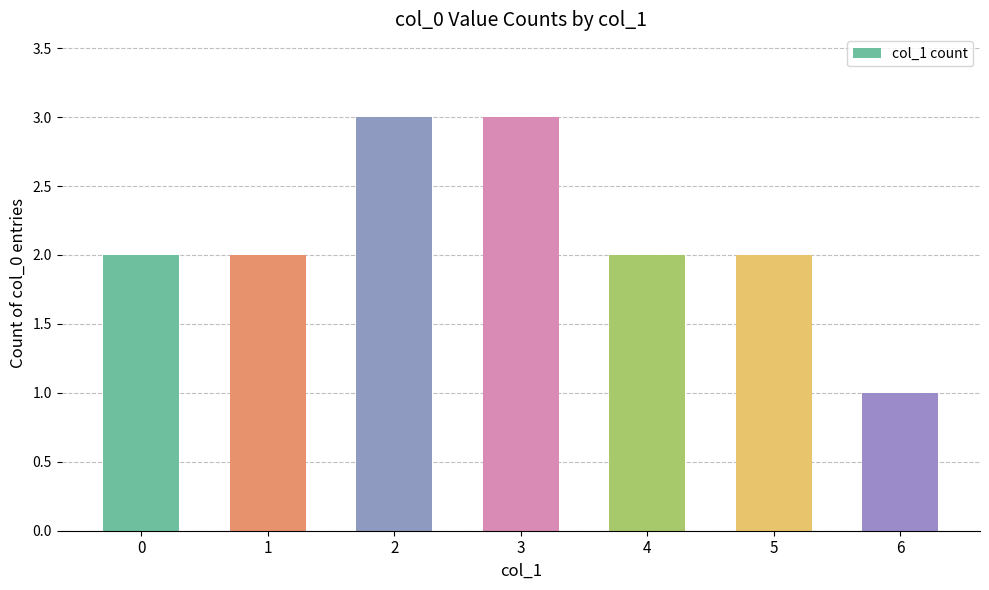

Reading left to right, extract all data points from this chart.

0=2	1=2	2=3	3=3	4=2	5=2	6=1